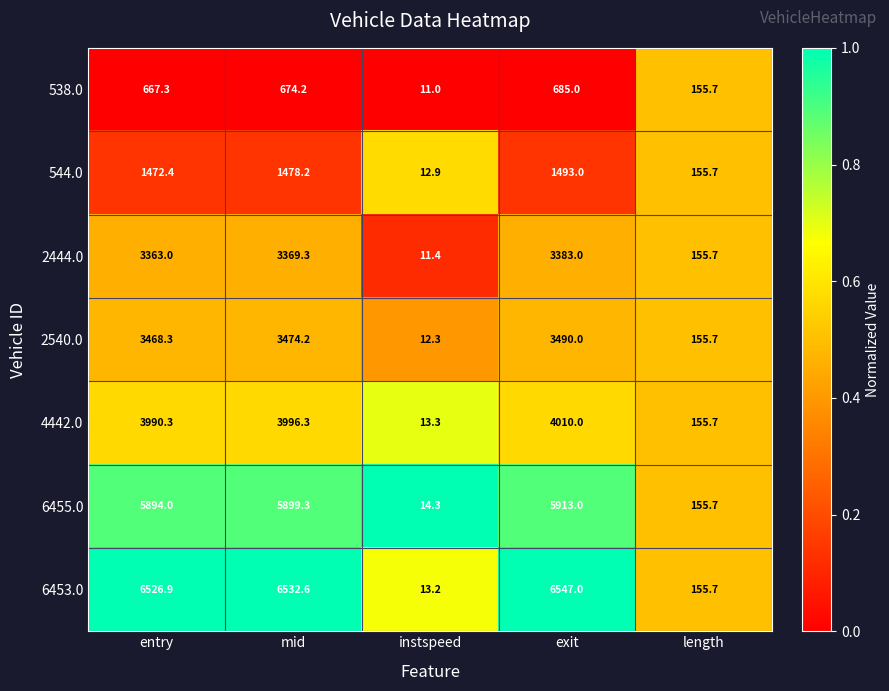

Where does the 2540.0 series first go above 3468?

entry